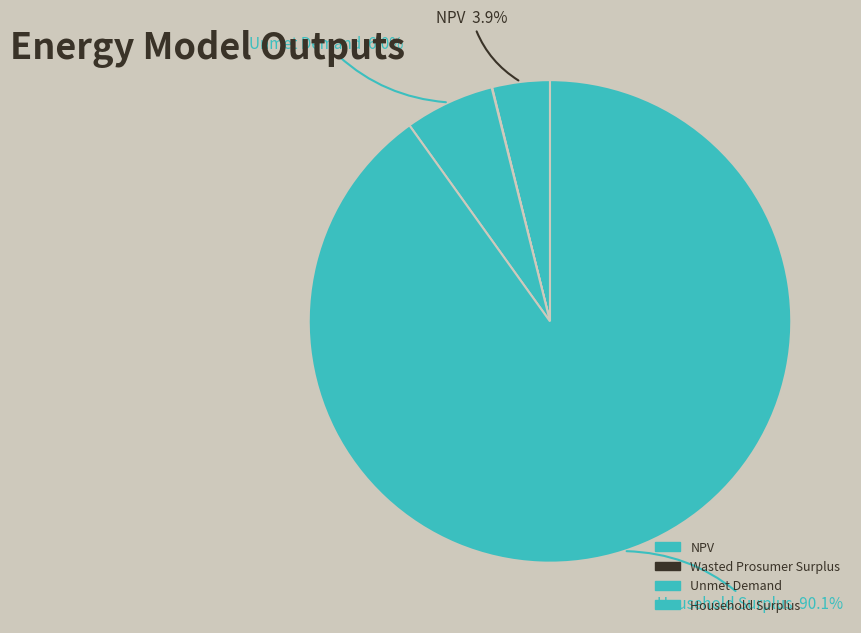

How many segments does this pie chart have?

4